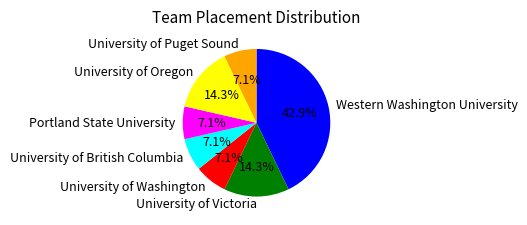

How many slices are in this pie chart?

7